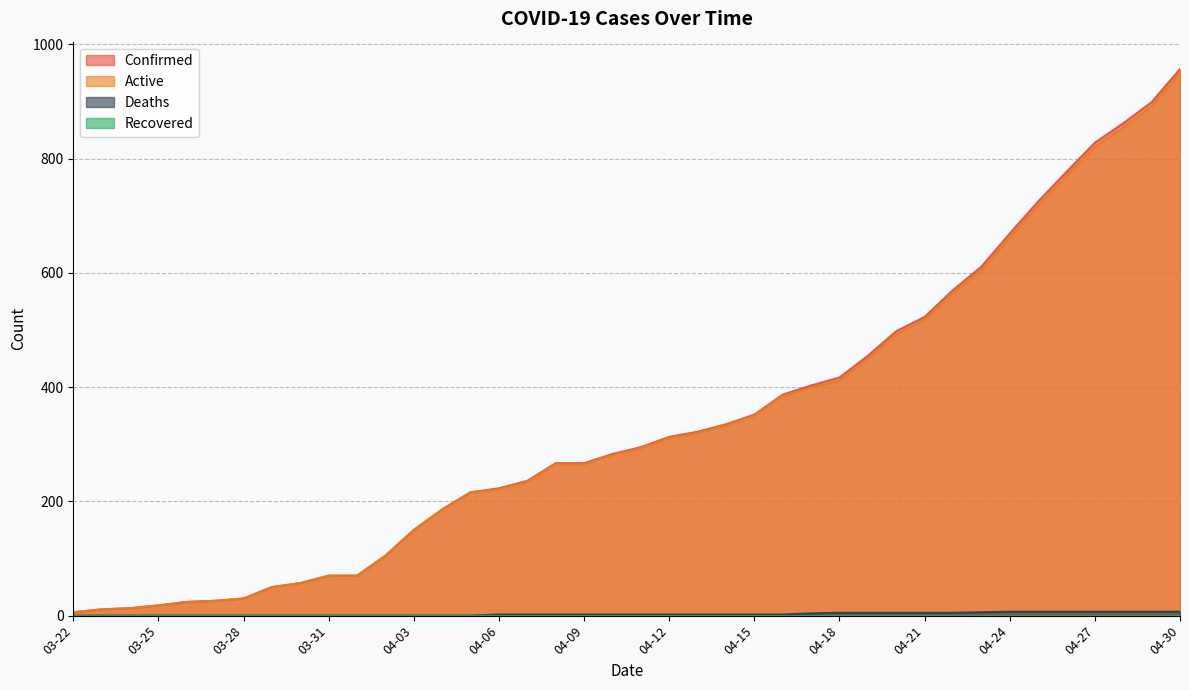

Reading right to left, what are all the values shown in this chart?

Confirmed: 957	899	862	828	777	725	669	611	570	523	498	455	417	403	387	352	335	322	313	295	283	267	267	236	223	216	186	150	105	70	70	57	50	30	26	24	18	13	11	6
Active: 950	892	855	821	770	718	662	605	565	518	493	450	412	399	385	350	333	320	311	293	281	265	265	234	221	216	186	150	105	70	70	57	50	30	26	24	18	13	11	6
Deaths: 7	7	7	7	7	7	7	6	5	5	5	5	5	4	2	2	2	2	2	2	2	2	2	2	2	0	0	0	0	0	0	0	0	0	0	0	0	0	0	0